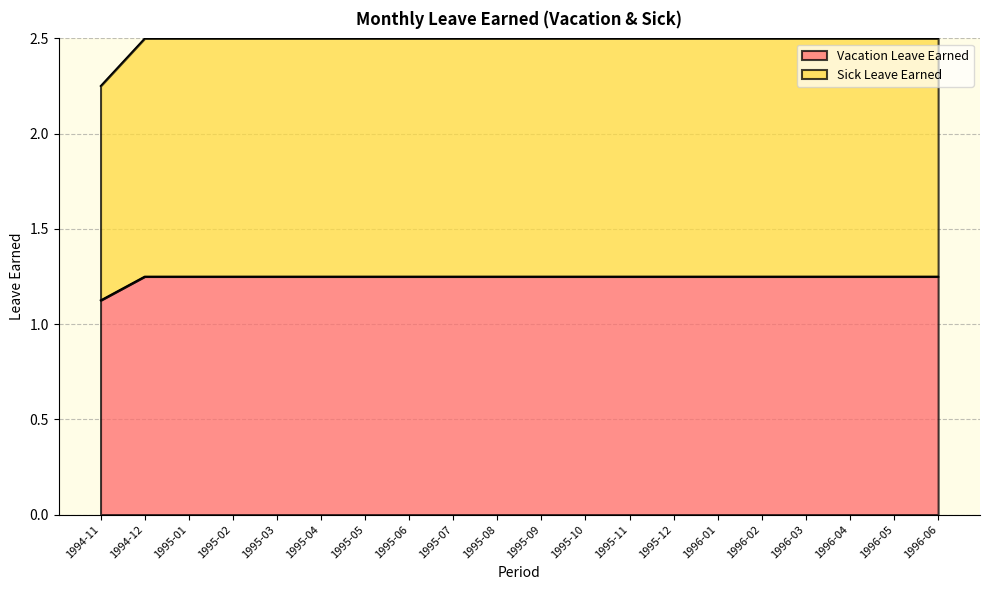

How many lines are shown in the chart?

2